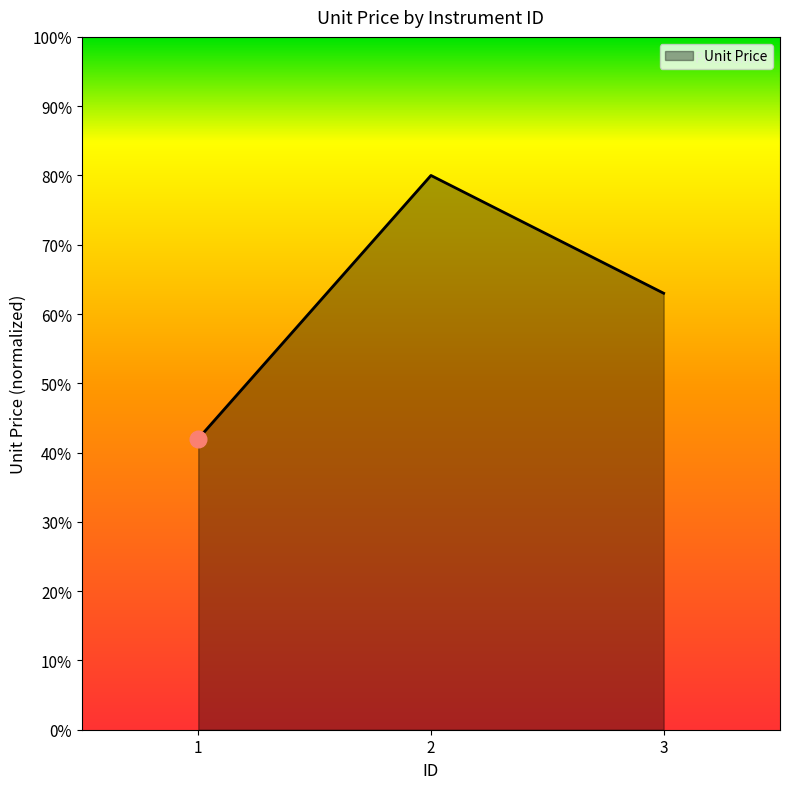

Is this an area chart (filled region under the line)?

Yes